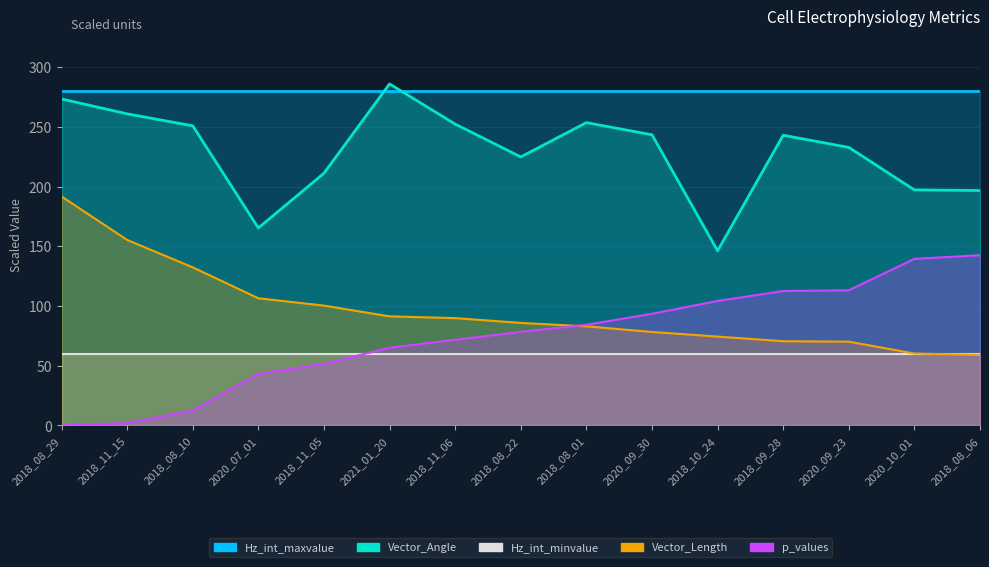

Between 2018_08_22 and 2018_09_28, which series saw the biggest shift?

p_values